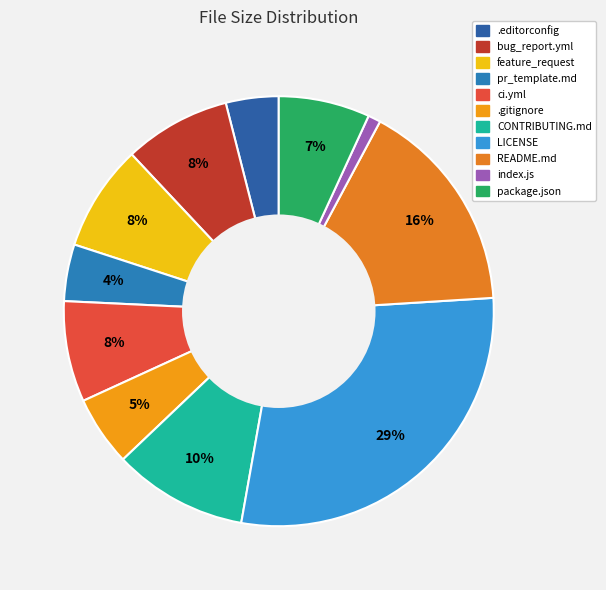

How many segments does this pie chart have?

11